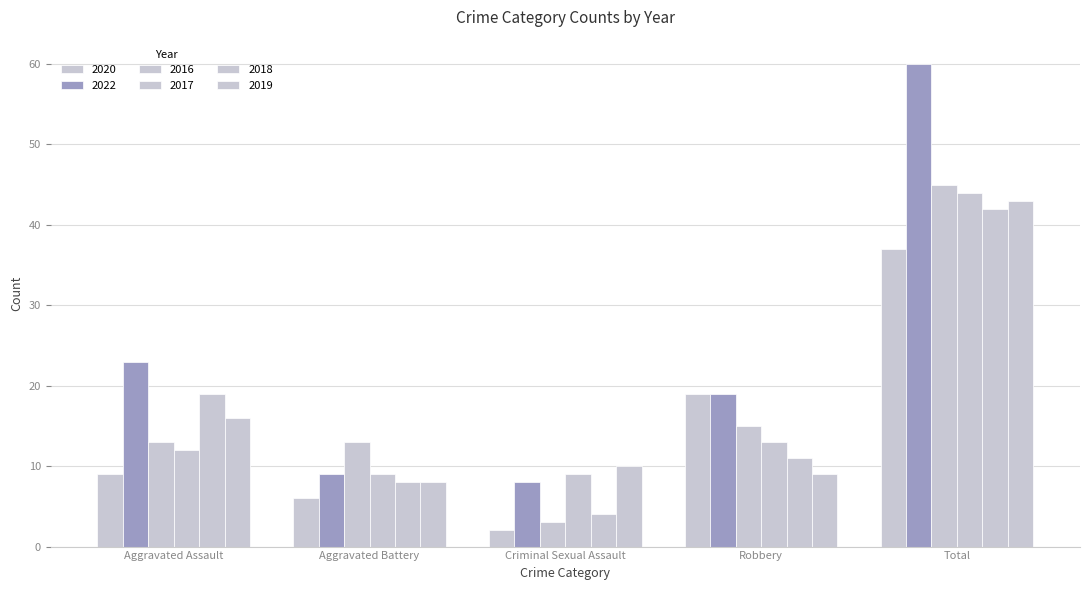

How many distinct data groups are displayed?

6